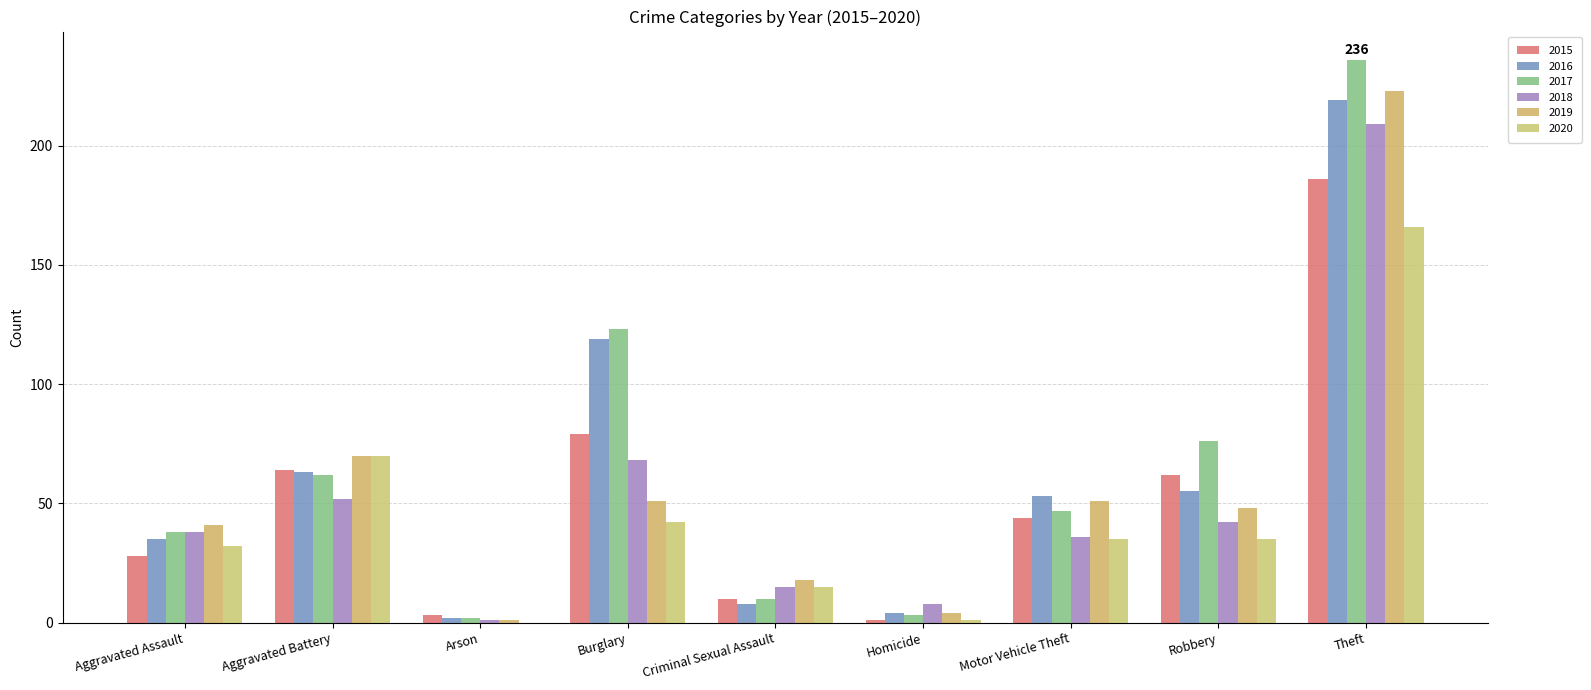

What position from the left is Burglary?

4